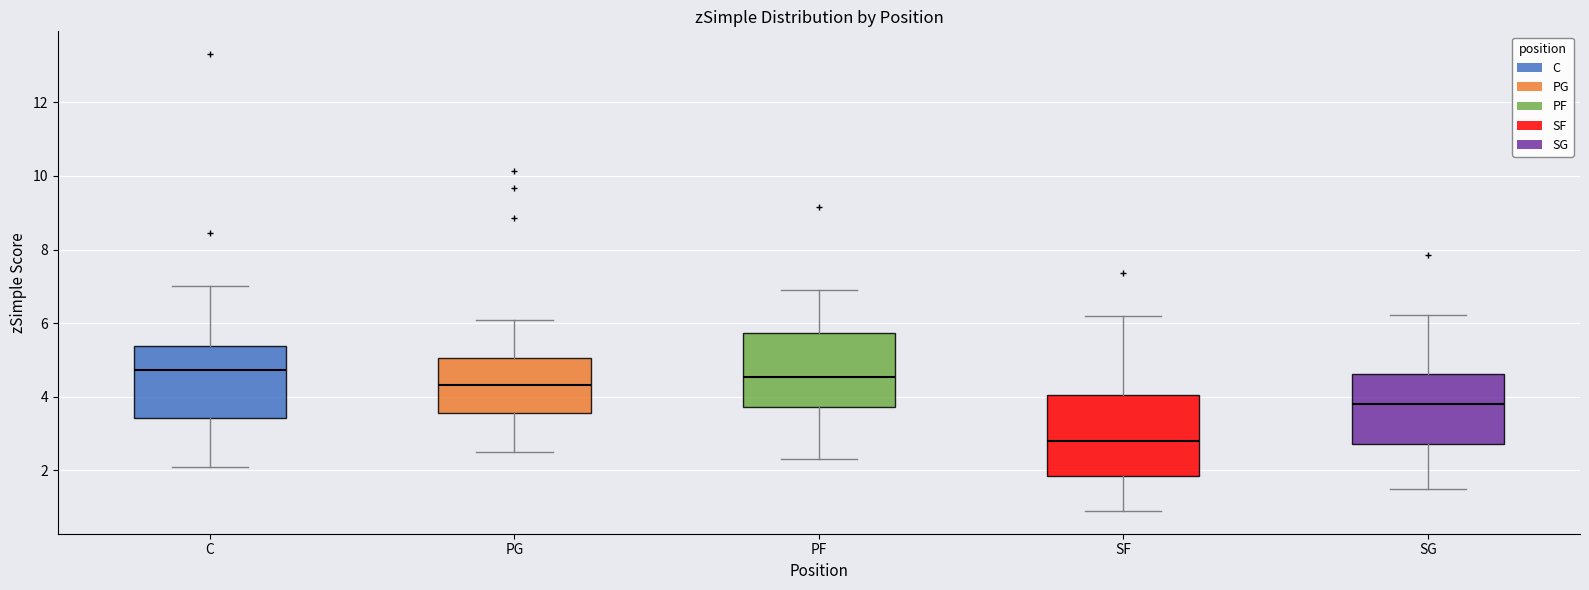

Reading left to right, transcribe this box plot: for each box, give where its median line is, the range the box spans, and where its two whiskers end, as read against the y-axis. The values are not printed on the chart, so give them approximately, as read against the axis.

C: median 4.8, box 3.4 to 5.4, whiskers 2.2 to 7.0
PG: median 4.4, box 3.6 to 5.0, whiskers 2.6 to 6.0
PF: median 4.6, box 3.8 to 5.8, whiskers 2.4 to 6.8
SF: median 2.8, box 1.8 to 4.0, whiskers 1.0 to 6.2
SG: median 3.8, box 2.8 to 4.6, whiskers 1.6 to 6.2